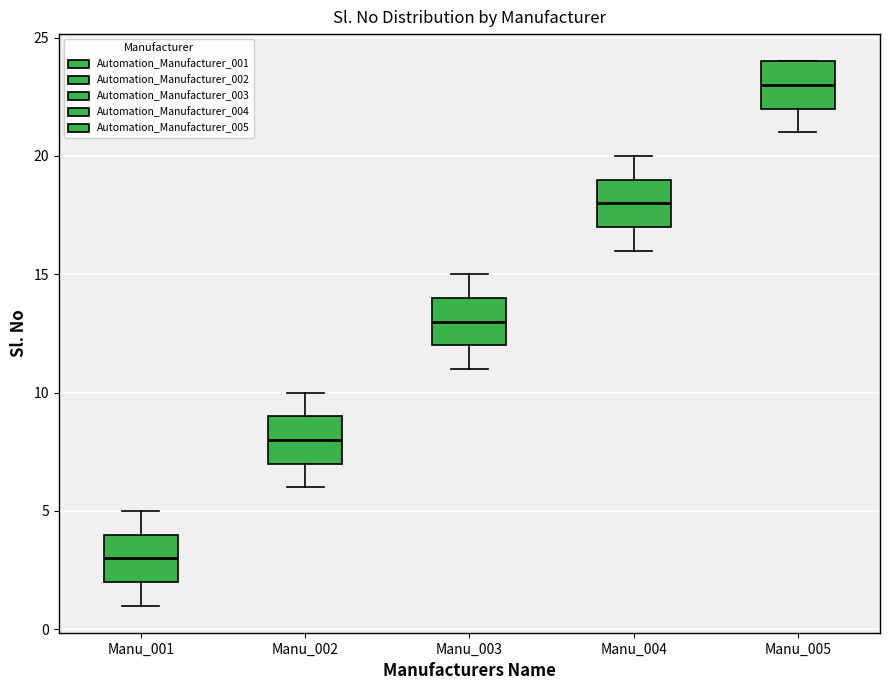

Which box's median line is the highest?

Manu_005